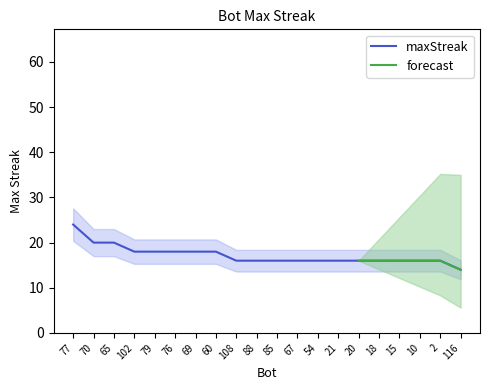

How many values are below 16?

1